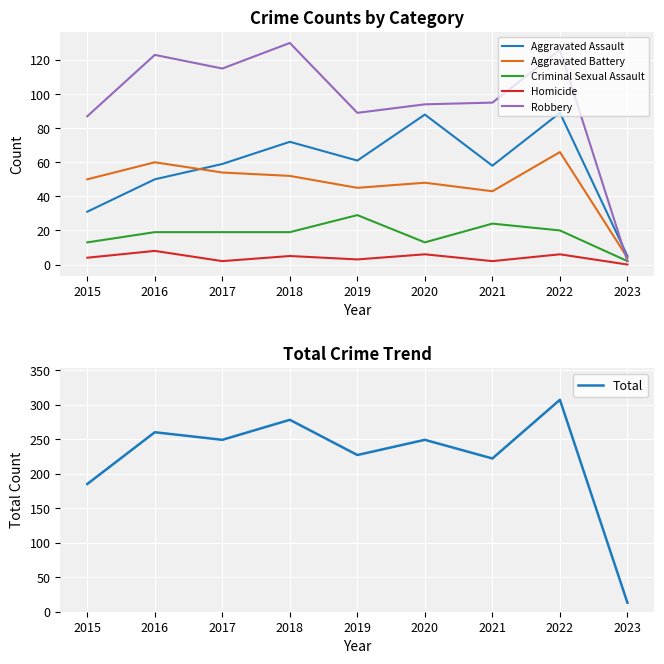

In Aggravated Battery, how many points are lower than both neighbors (excluding endpoints)?

2